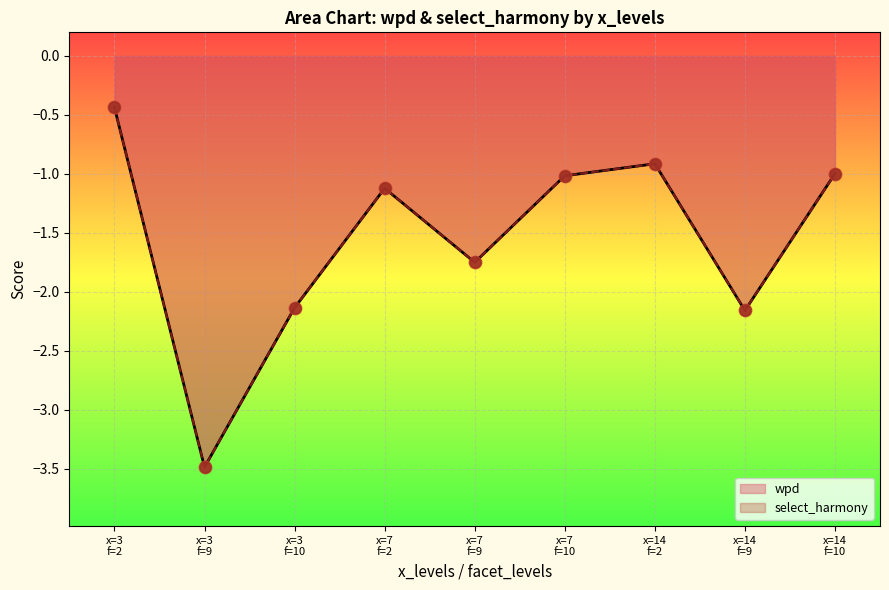

Which series has the largest total across all categories?

wpd